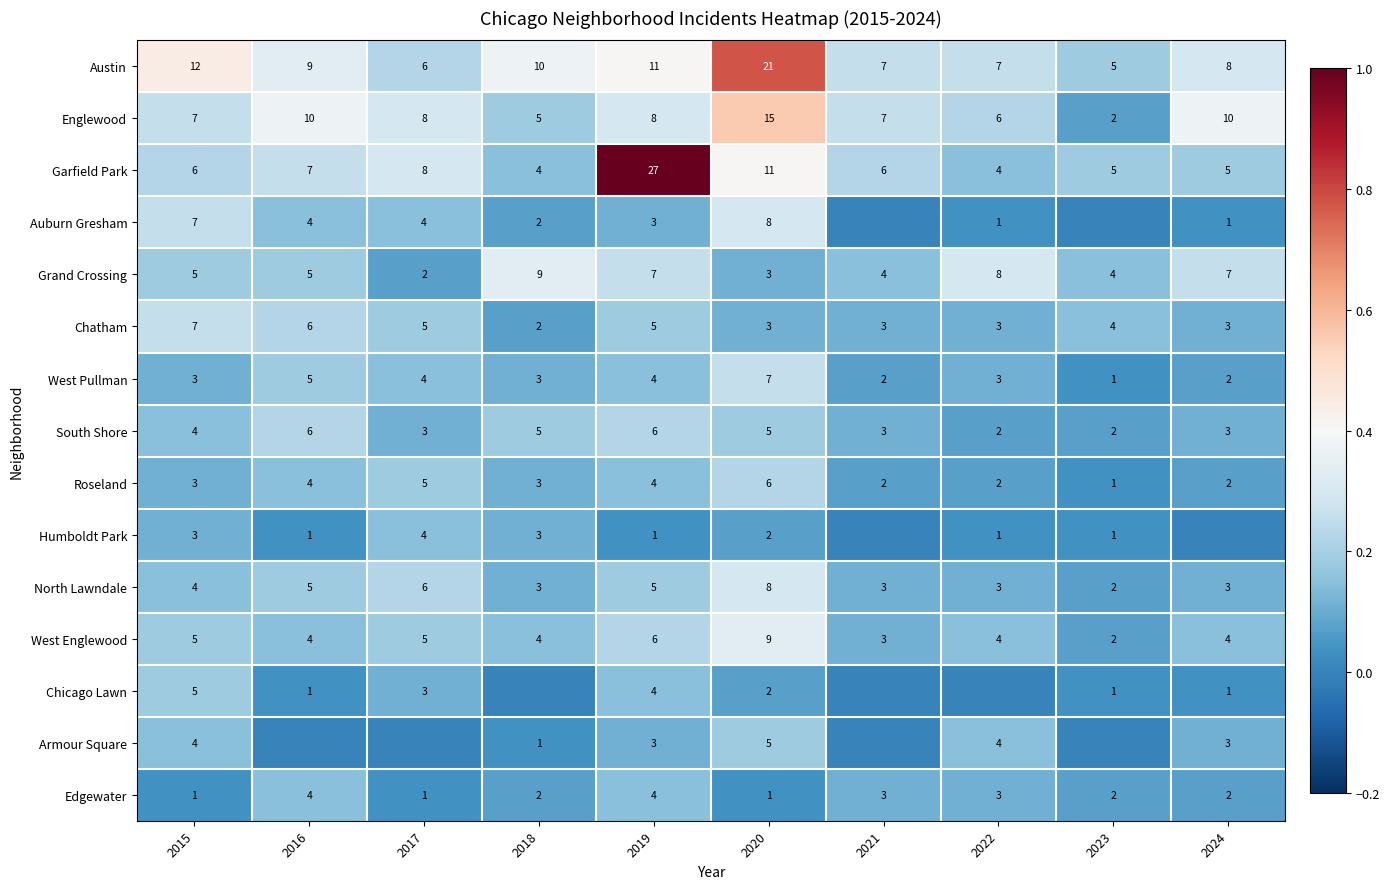

Count the number of categories in the chart.

10